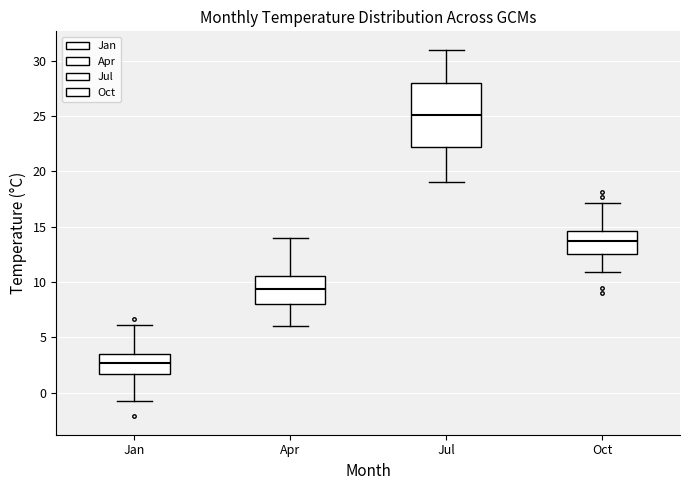

Where does the lower whisker of the box for Jan end on the y-axis? The values are not printed on the chart, so give them approximately, as read against the axis.

-0.5